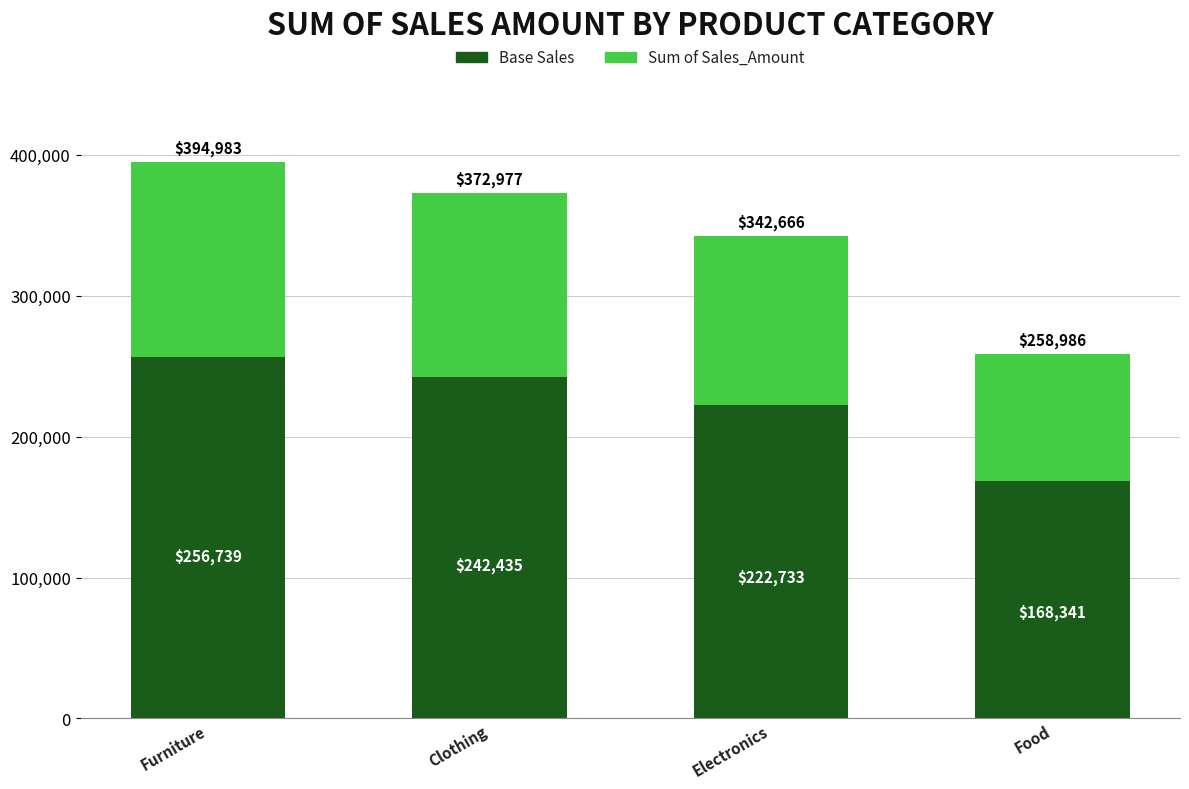

At which category is the sum across all series the highest?

Furniture